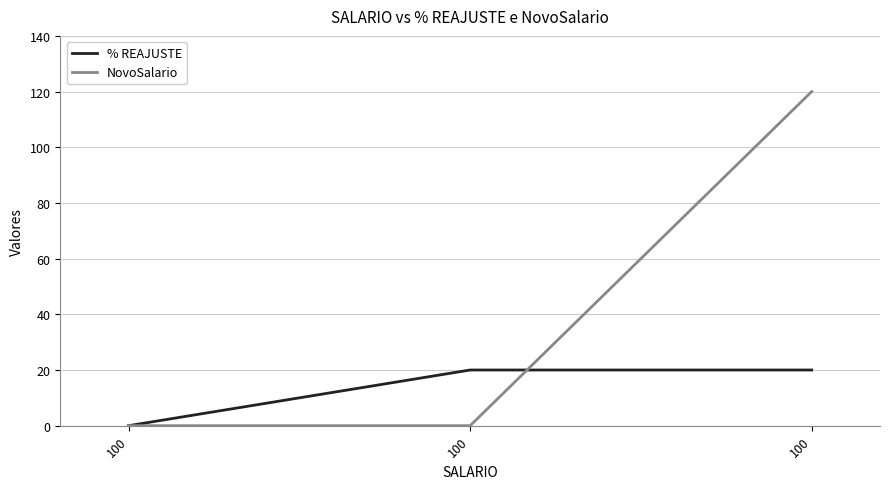

How many lines are shown in the chart?

2